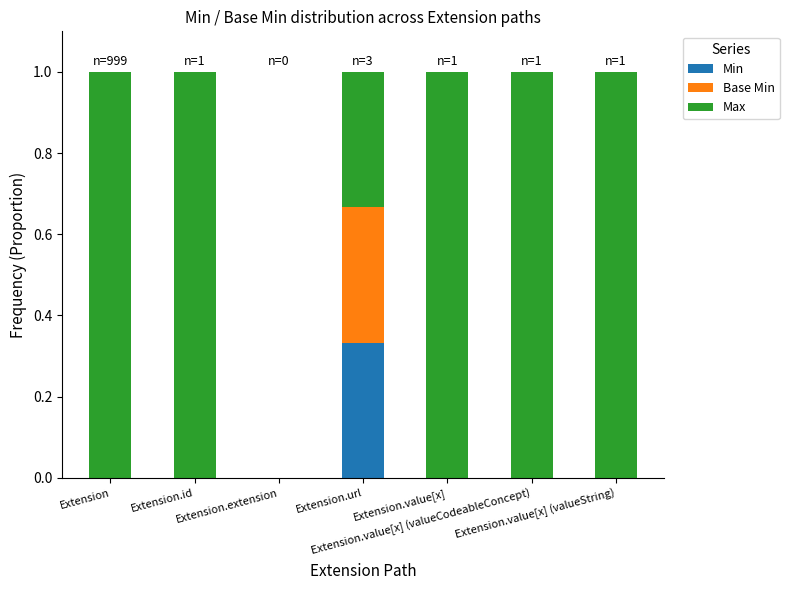

What are all the series names shown in the legend?

Min, Base Min, Max